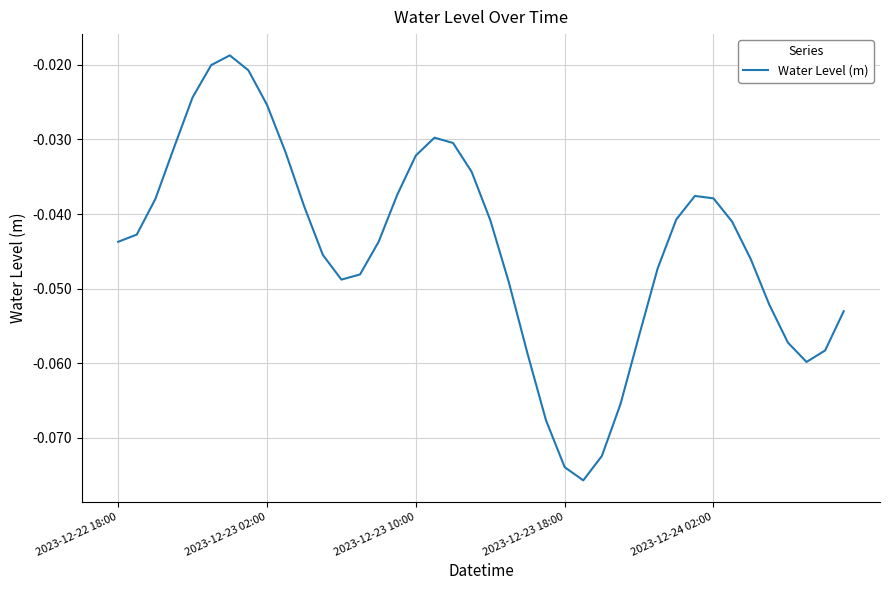

How many lines are shown in the chart?

1